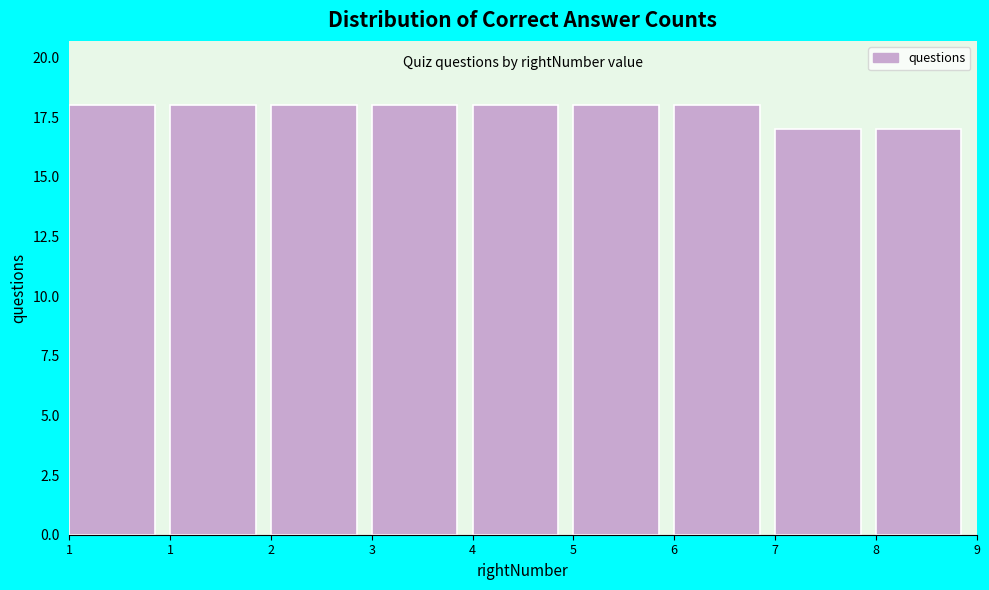

Does the chart contain any negative values?

No